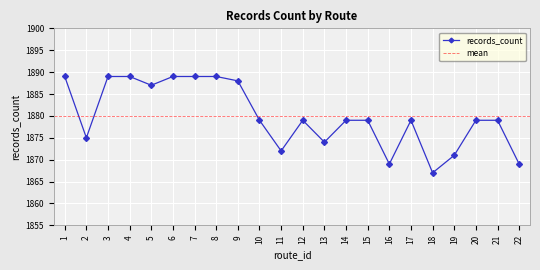

Reading left to right, list all the values displayed in this chart.

1889	1875	1889	1889	1887	1889	1889	1889	1888	1879	1872	1879	1874	1879	1879	1869	1879	1867	1871	1879	1879	1869